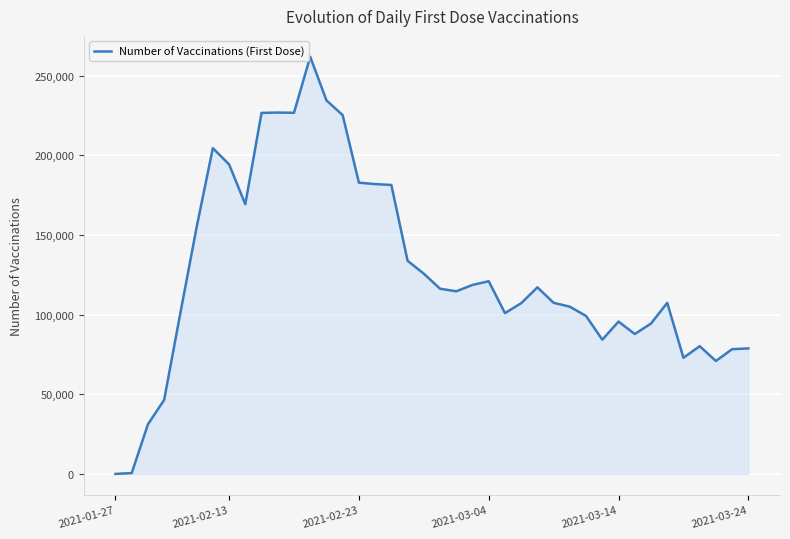

What is the maximum value shown in the chart?

261945